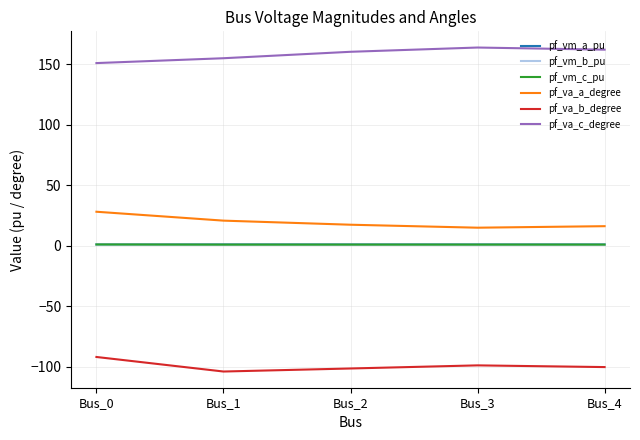

What is the greatest value displayed?

163.9